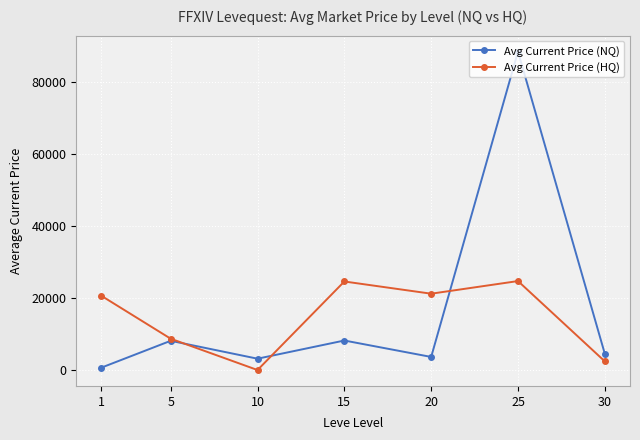

What is the value of the Avg Current Price (NQ) point at the 3rd from the left?

3140.0